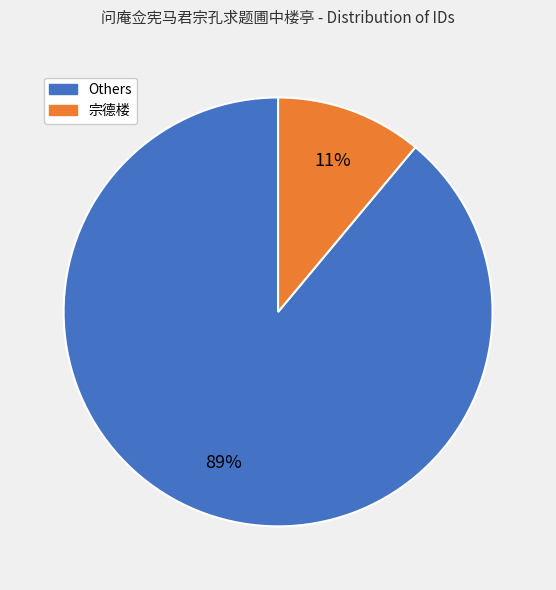

Is the sum of 宗德楼 and Others greater than half?

Yes